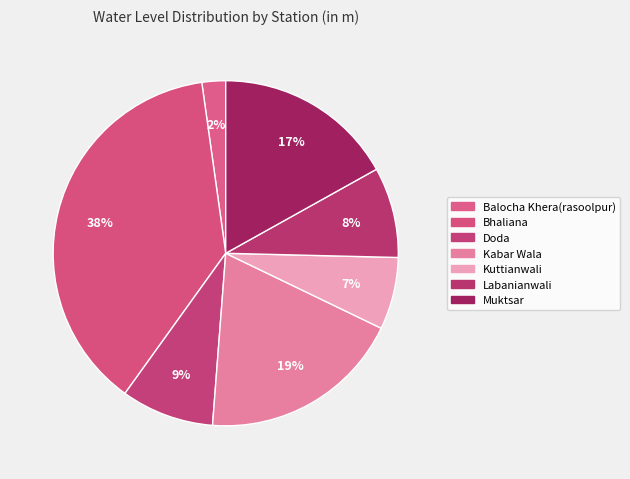

Is Muktsar the majority of the pie?

No